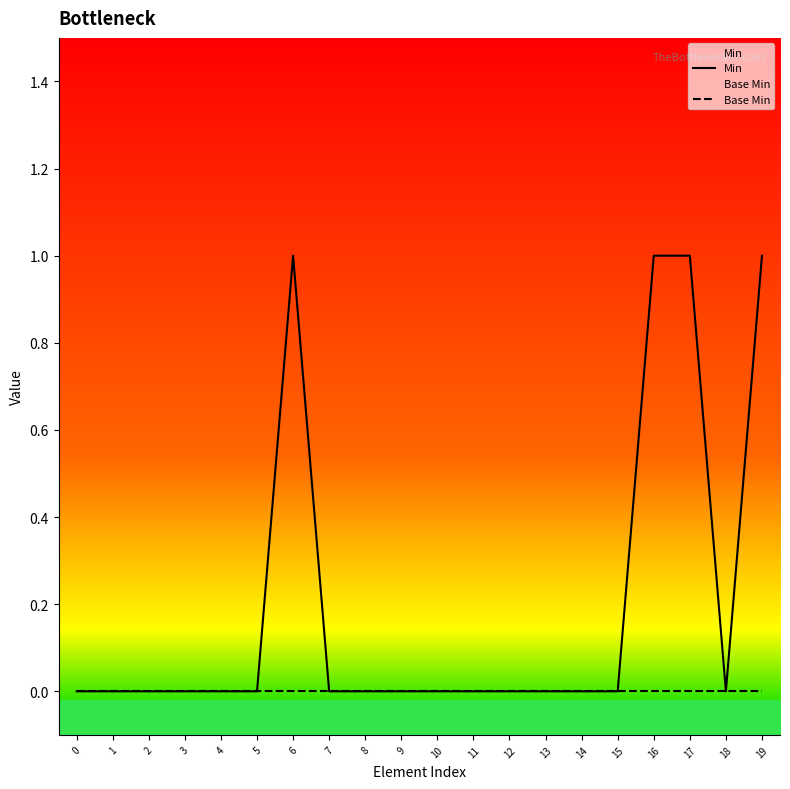

True or false: Base Min and Min intersect in this chart.

False